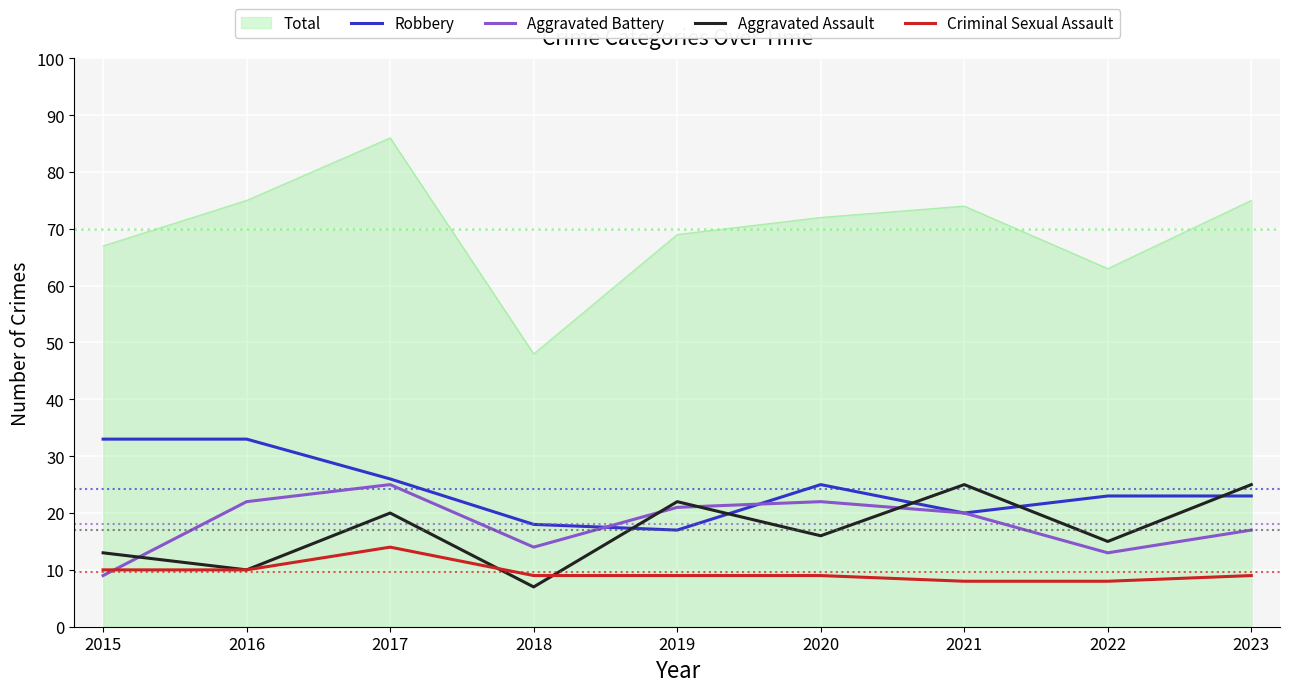

The value of Aggravated Assault at 2016 is 4. True or false?

False